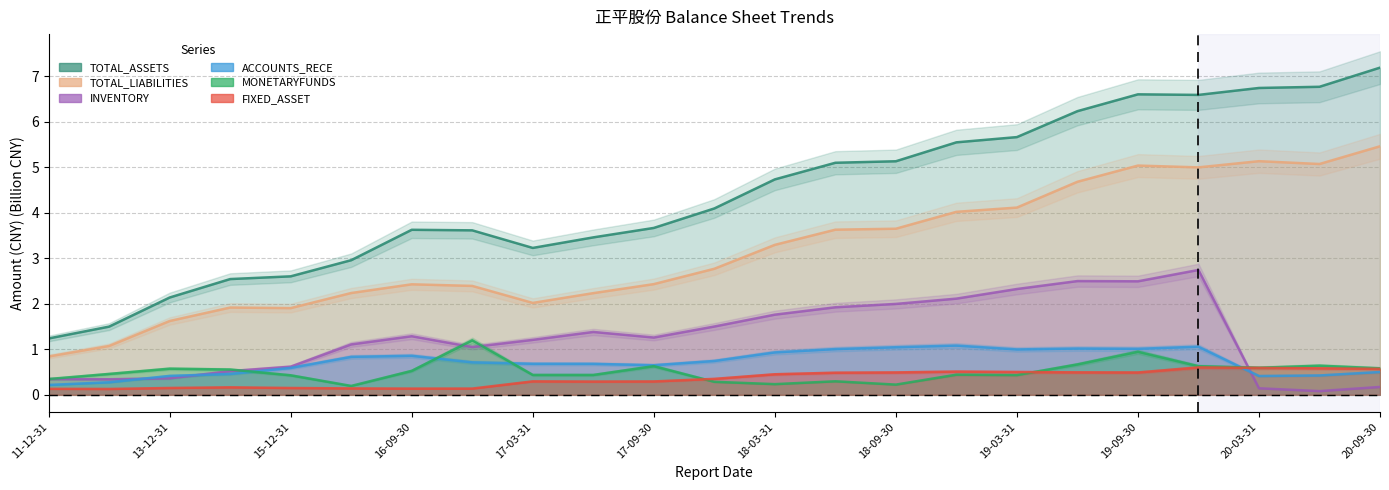

True or false: TOTAL_ASSETS and ACCOUNTS_RECE intersect in this chart.

False